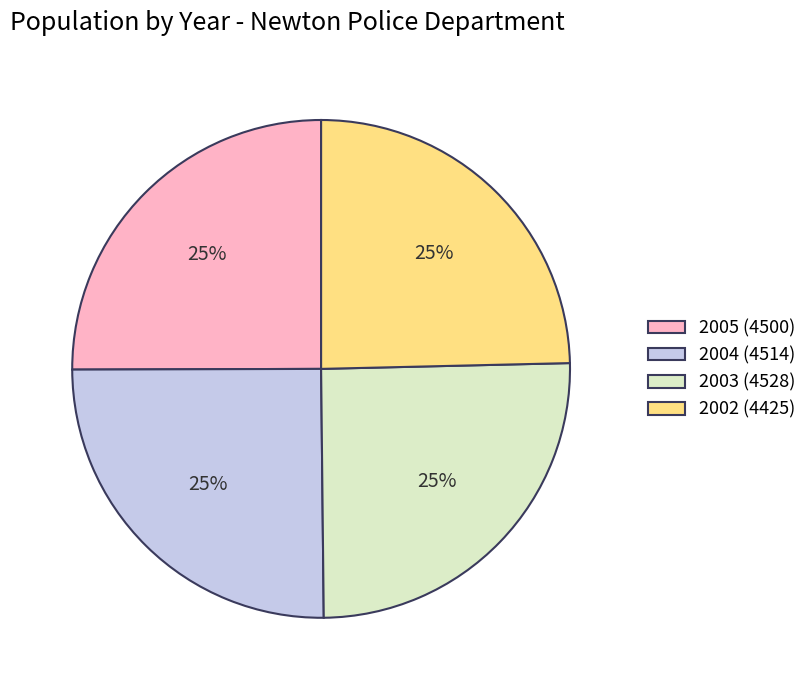

Between 2003 and 2002, which is larger?

2003